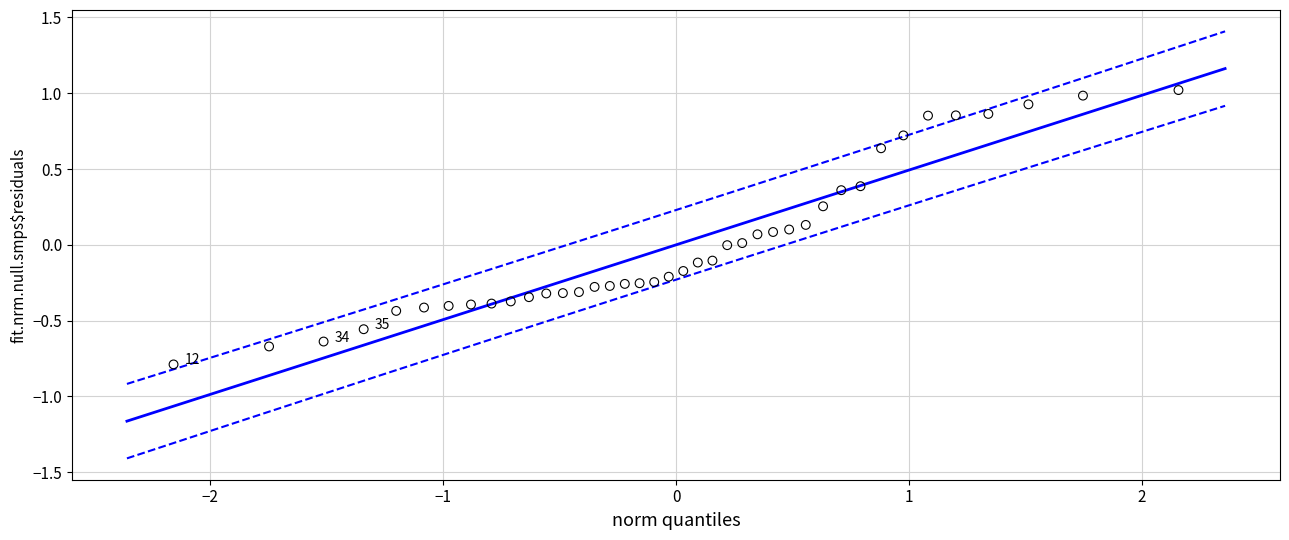

What is the range of Y values (max minus min)?

1.8